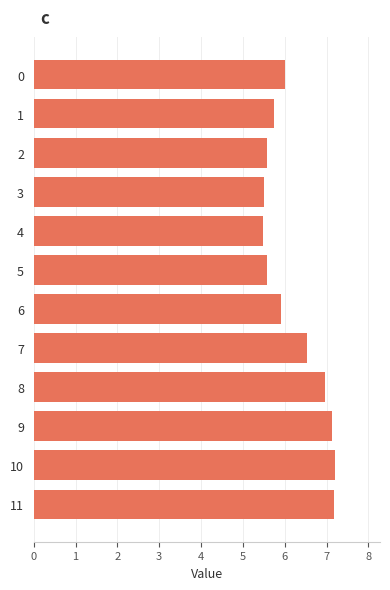

The chart shows a value of 2.0 at 9. True or false?

False